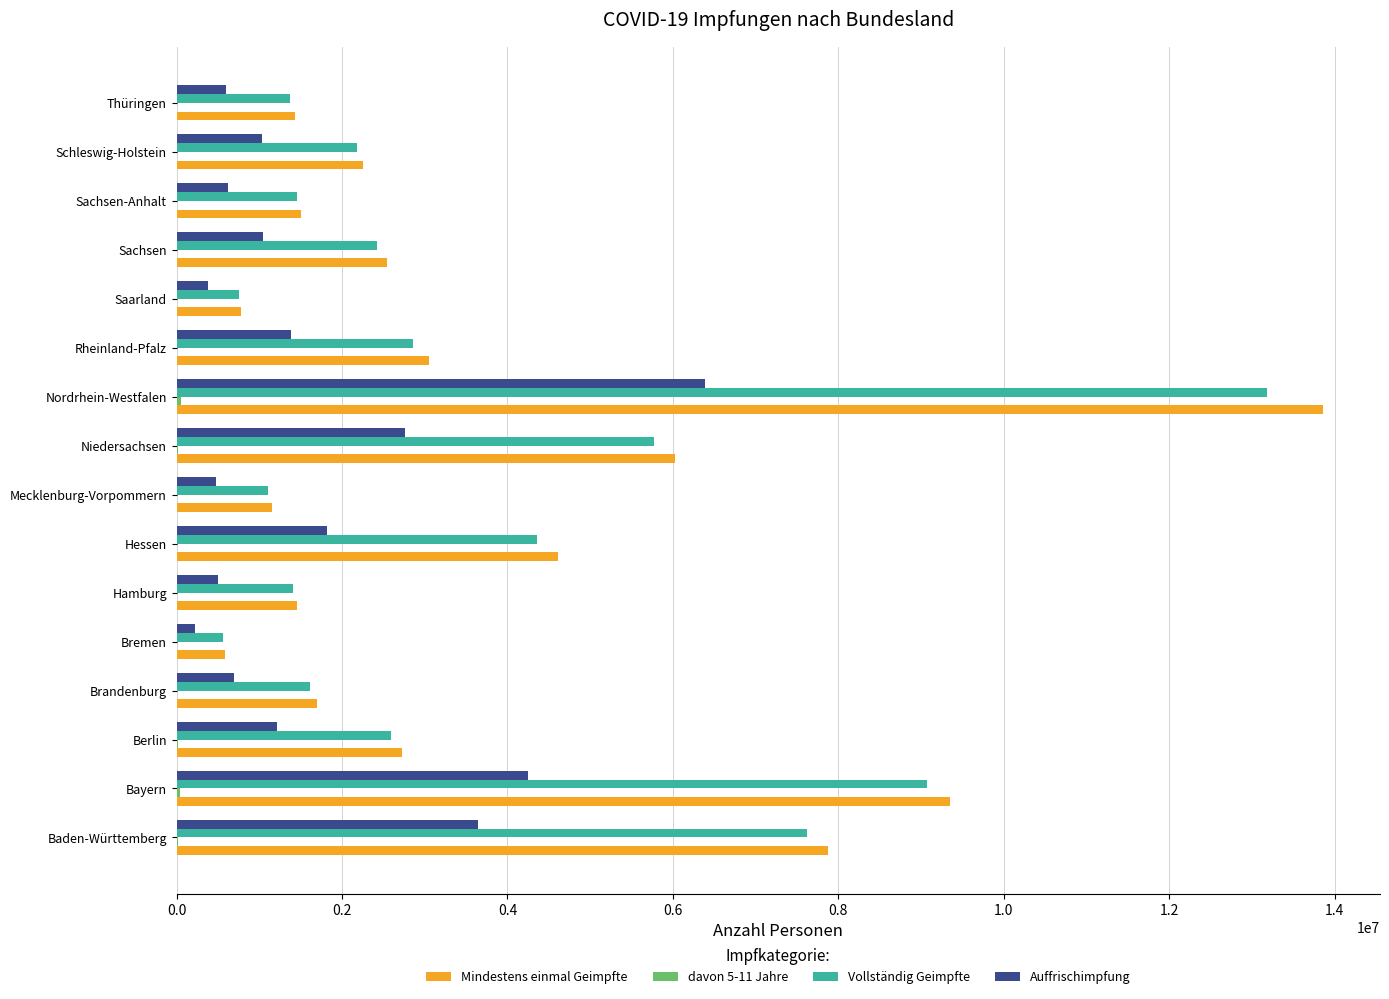

At which category is the sum across all series the highest?

Nordrhein-Westfalen